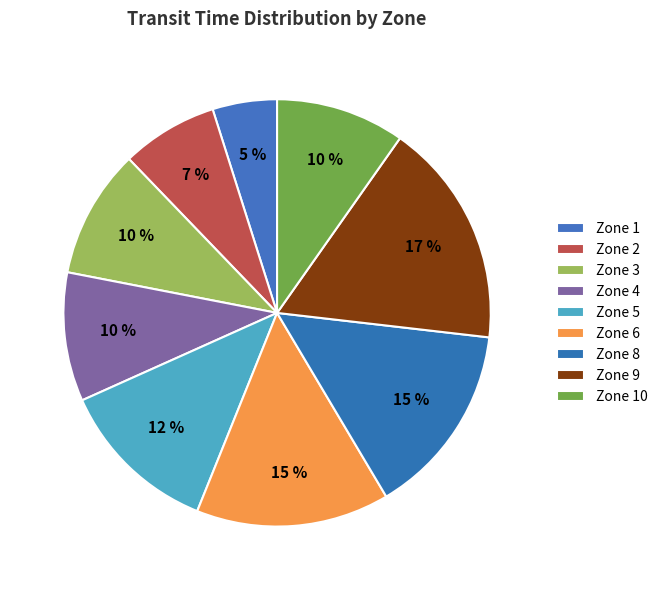

How many segments does this pie chart have?

9